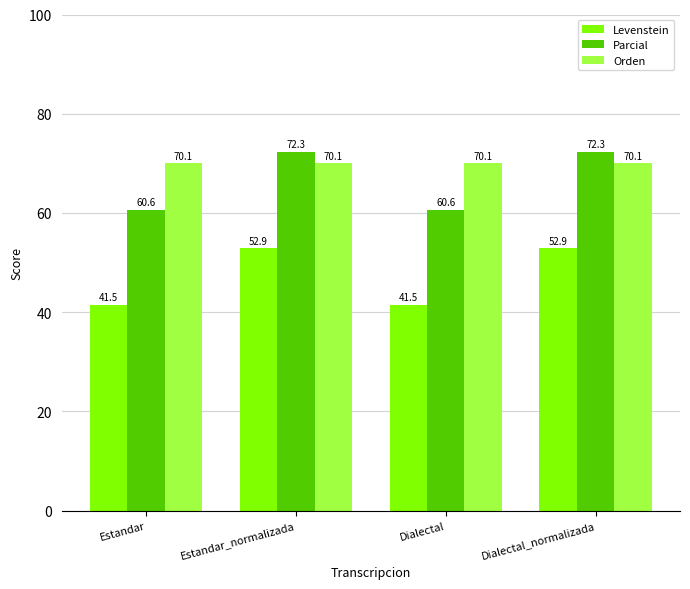

Reading left to right, list all the values displayed in this chart.

Levenstein: 41.5	52.9	41.5	52.9
Parcial: 60.6	72.3	60.6	72.3
Orden: 70.1	70.1	70.1	70.1